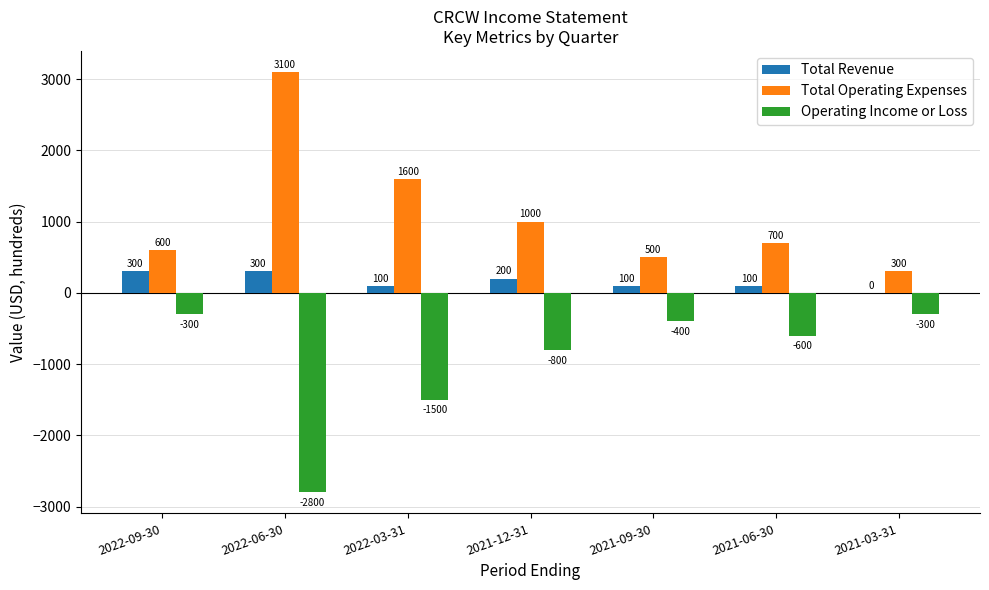

What is the total value across all series at 2022-06-30?

600